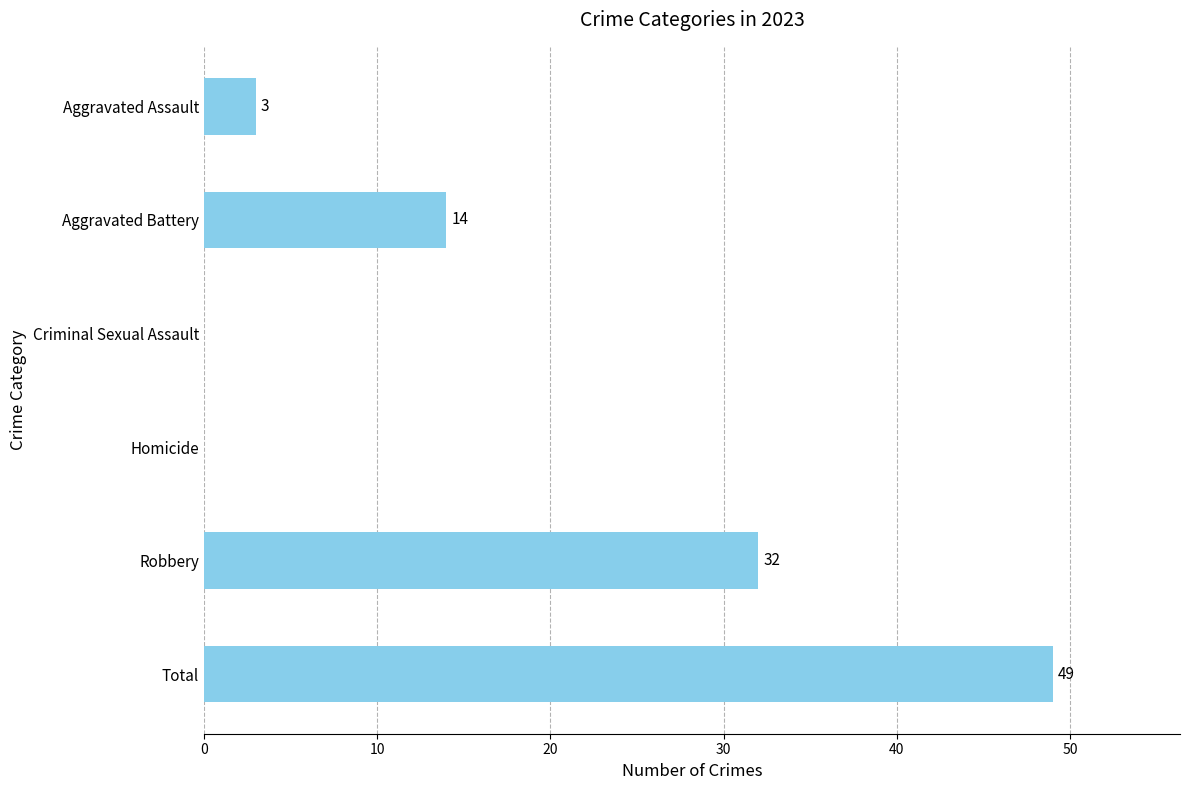

What is the sum of the values at Robbery and Homicide?

32